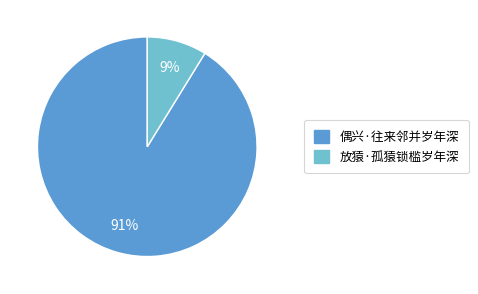

What is the largest slice in the pie chart?

偶兴·往来邻并岁年深